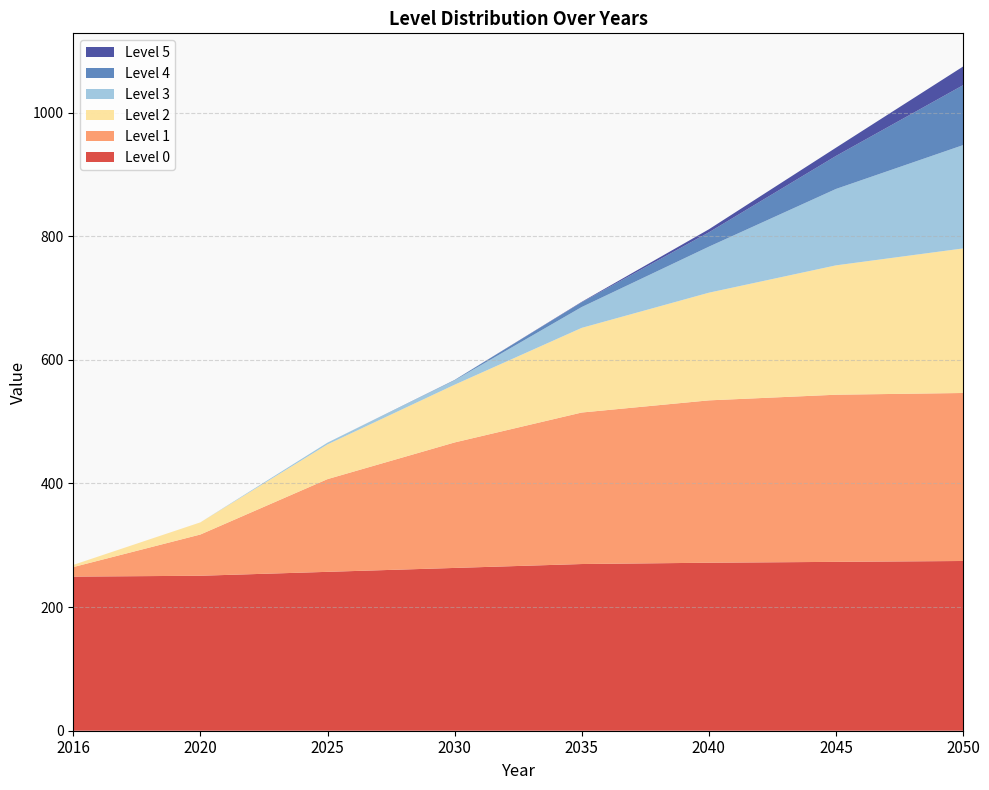

Reading left to right, transcribe all the data shown in this chart.

Level 0: 249.3	250.7	257.0	263.3	269.7	271.8	273.2	274.6
Level 1: 15.4	66.7	150.0	203.0	245.1	262.6	270.4	271.8
Level 2: 3.5	19.7	56.2	93.4	136.9	174.2	209.3	233.8
Level 3: 0.0	0.0	2.8	7.0	33.7	74.4	123.6	167.1
Level 4: 0.0	0.0	0.0	0.7	7.7	23.2	53.4	96.9
Level 5: 0.0	0.0	0.0	0.0	0.7	4.9	13.3	30.2